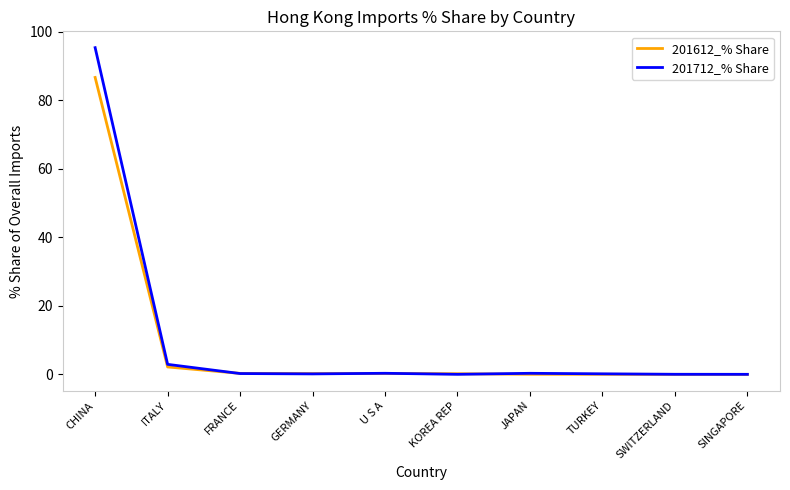

What are all the series names shown in the legend?

201612_% Share, 201712_% Share